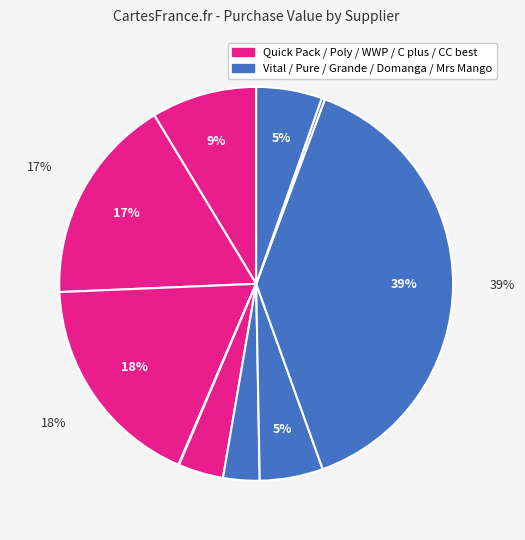

How many segments does this pie chart have?

10